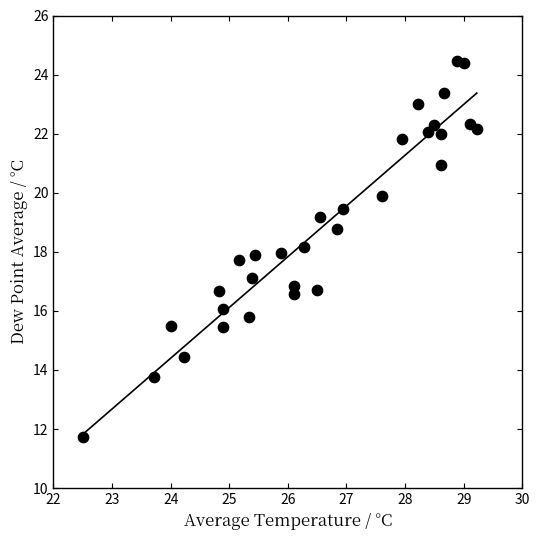

What is the range of Y values (max minus min)?

12.7